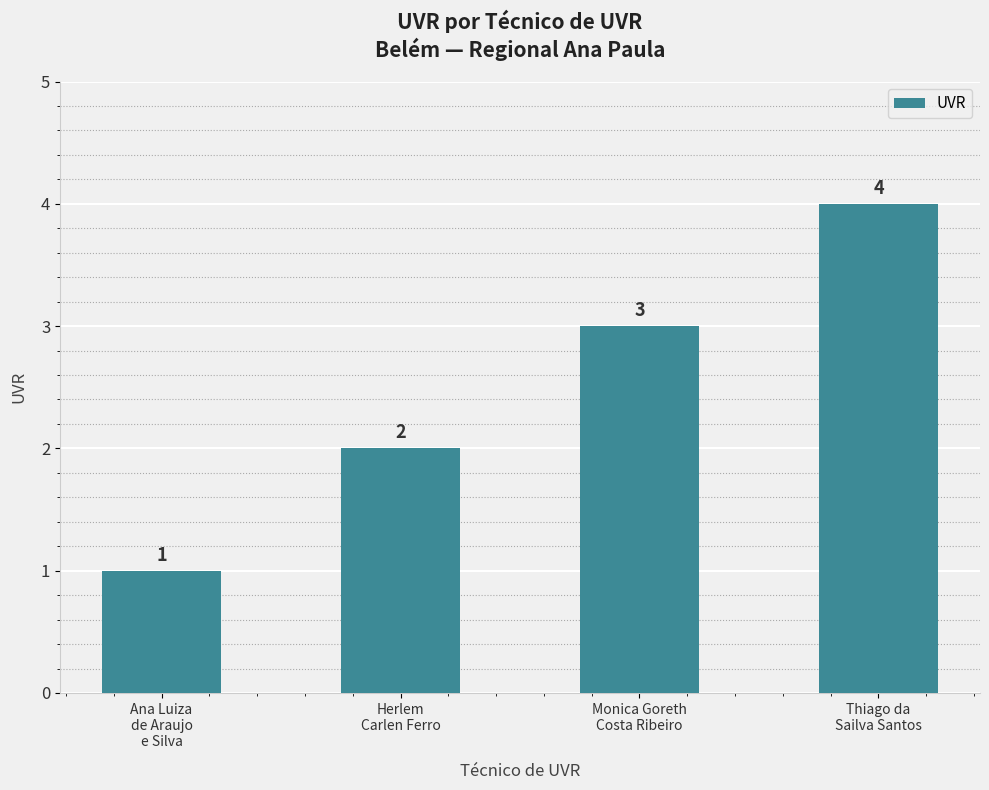

Which category has the highest value across all series?

Thiago da
Sailva Santos